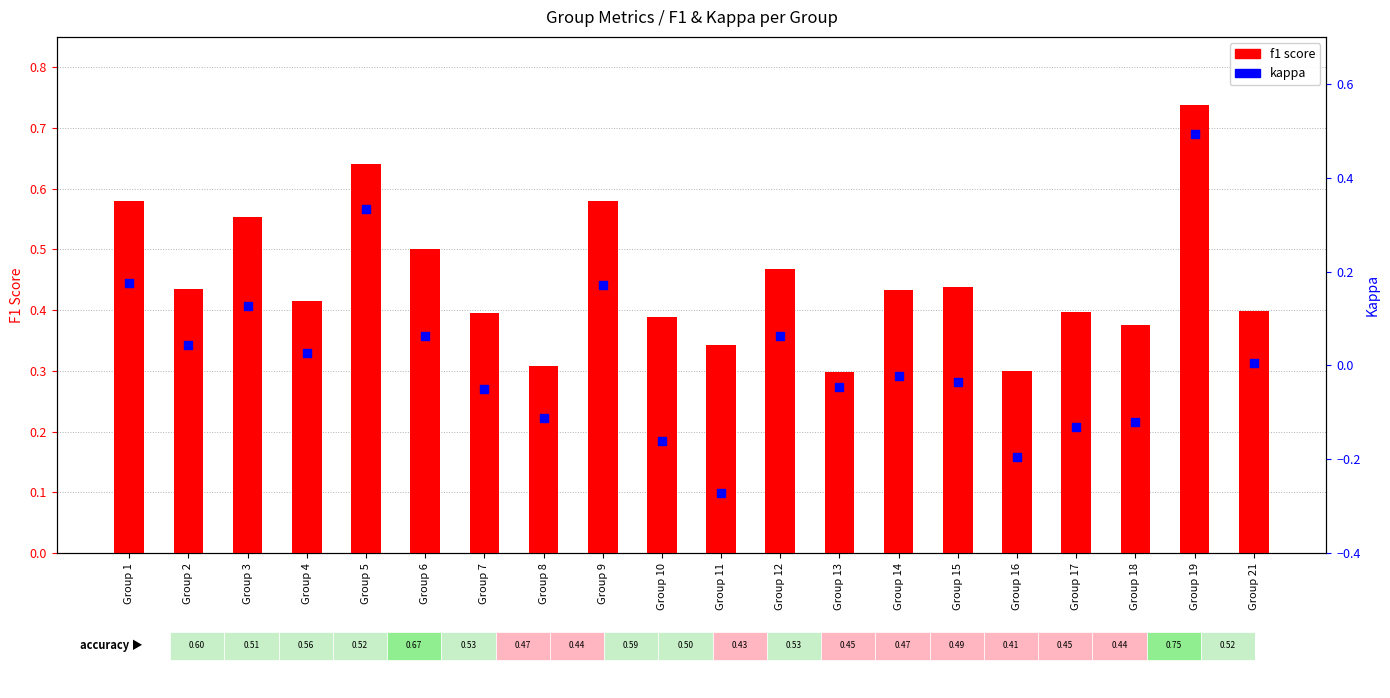

Which series contains the highest Y value?

f1